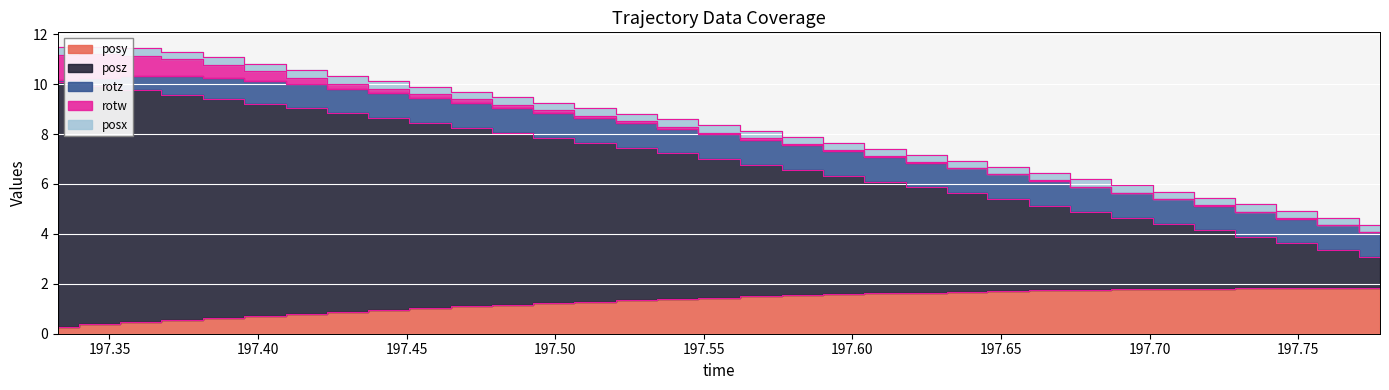

The value of posx at 10 is 0.2. True or false?

False